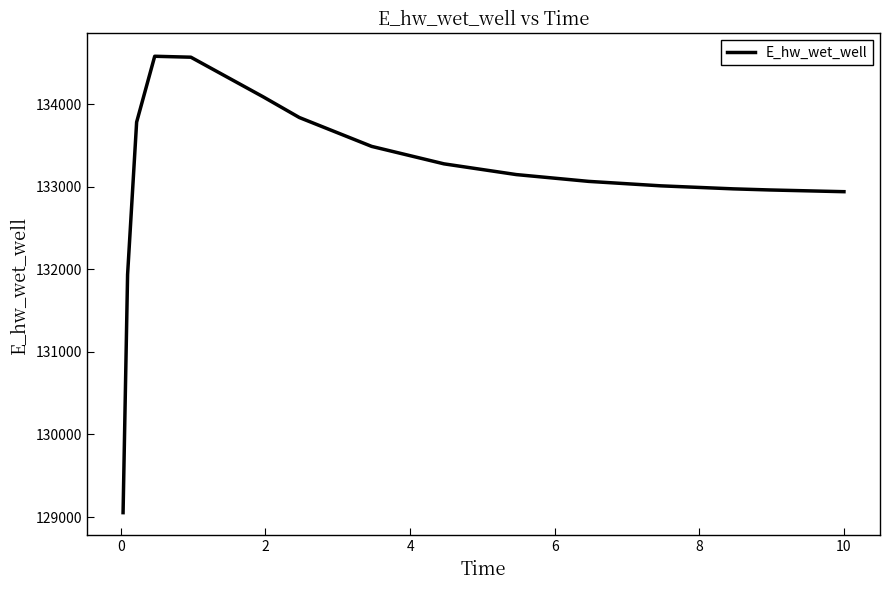

What is the difference between the maximum and minimum values?

5528.5